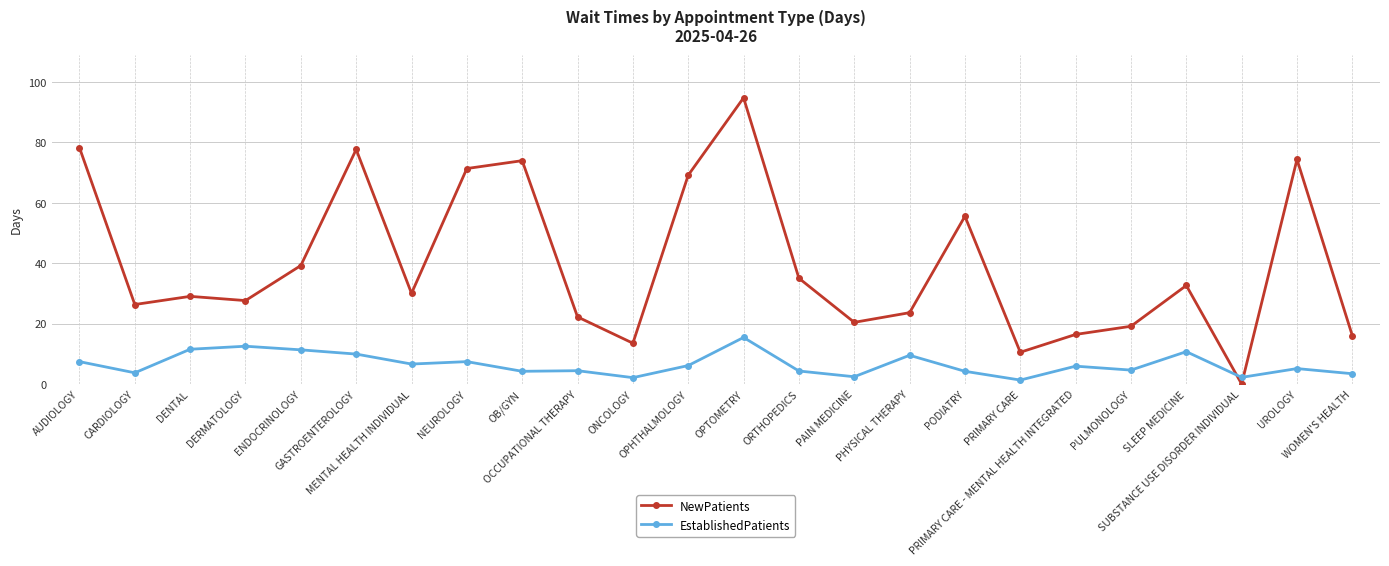

Is it true that NewPatients equals 16.0 at WOMEN'S HEALTH?

True